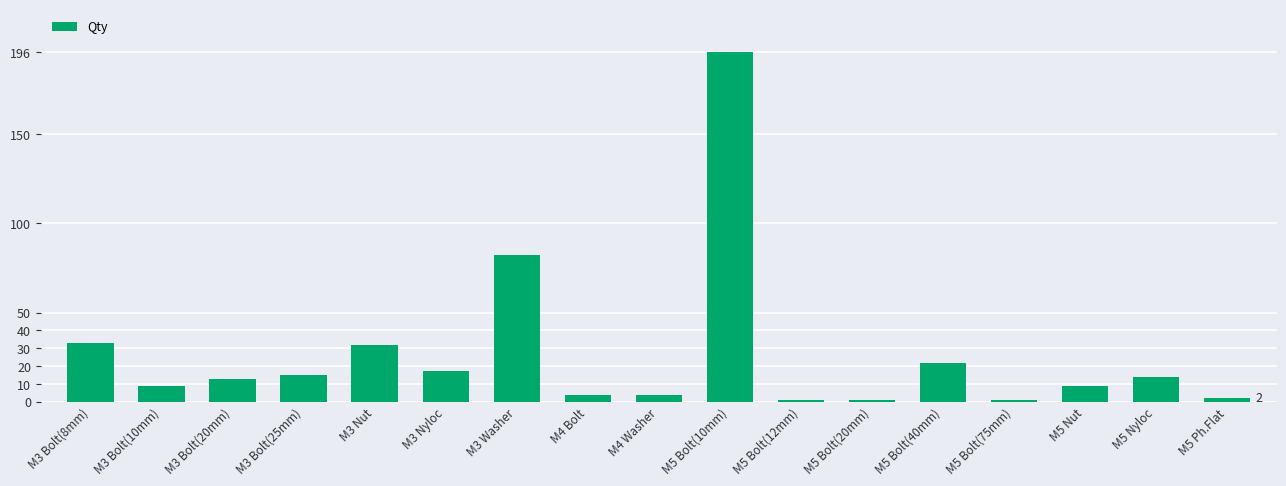

Reading right to left, transcribe all the data shown in this chart.

M5 Ph.Flat=2	M5 Nyloc=14	M5 Nut=9	M5 Bolt(75mm)=1	M5 Bolt(40mm)=22	M5 Bolt(20mm)=1	M5 Bolt(12mm)=1	M5 Bolt(10mm)=196	M4 Washer=4	M4 Bolt=4	M3 Washer=82	M3 Nyloc=17	M3 Nut=32	M3 Bolt(25mm)=15	M3 Bolt(20mm)=13	M3 Bolt(10mm)=9	M3 Bolt(8mm)=33